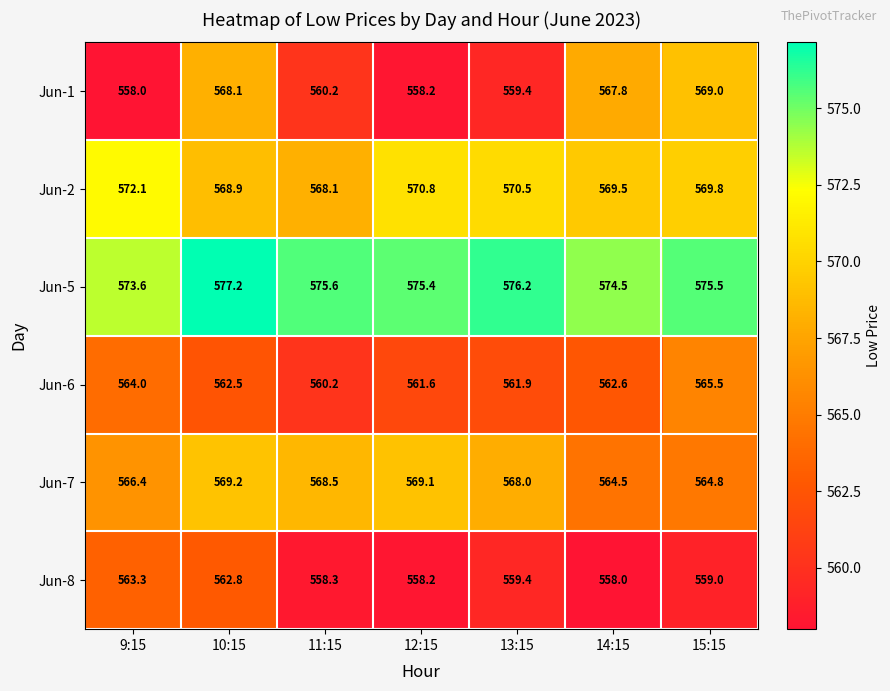

Which series has the largest range (max minus min)?

Jun-1